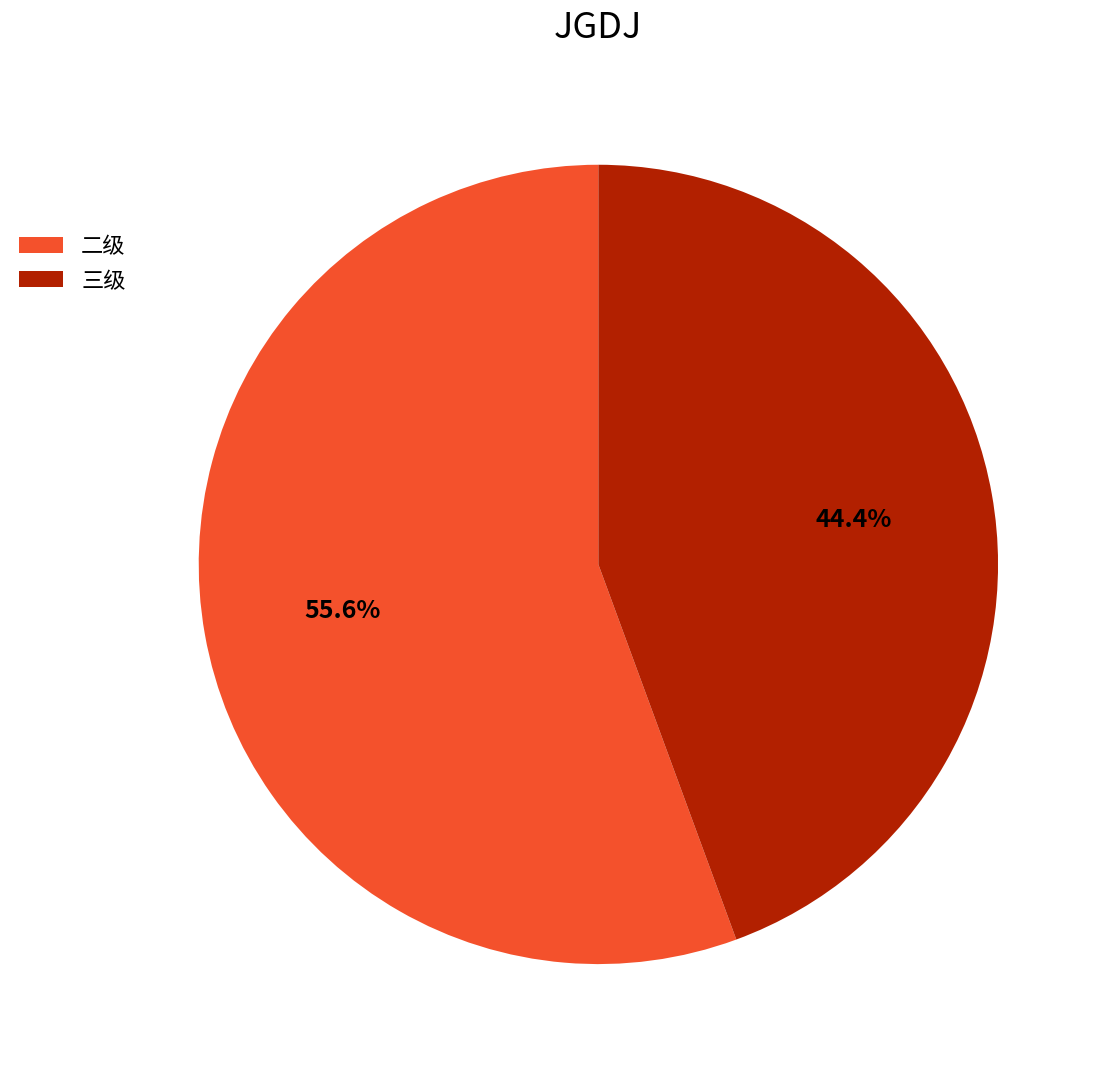

Which slice represents more than half of the pie?

二级